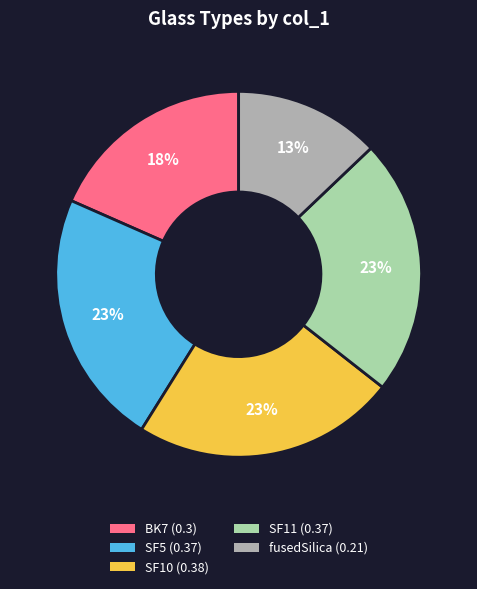

To the nearest percent, what is the difference between the SF10 and BK7 slice percentages?

5%